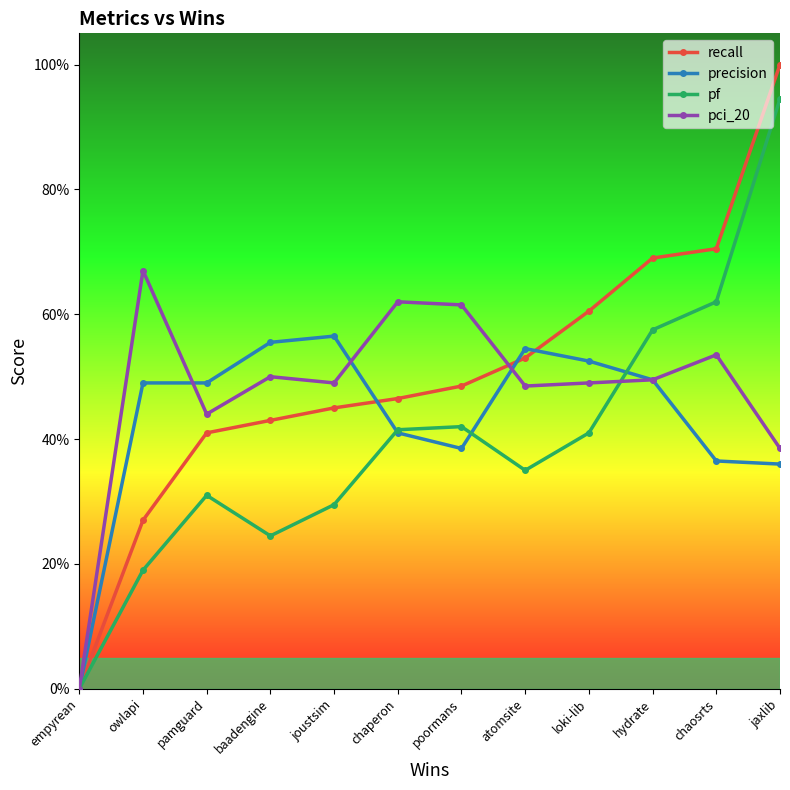

Which category has the lowest value across all series?

empyrean